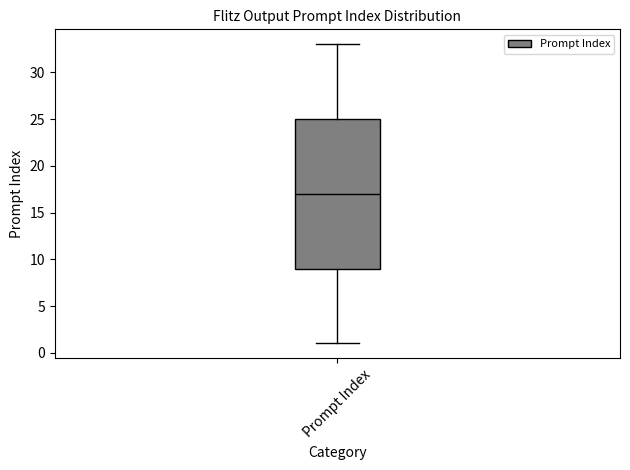

Read this box plot against the y-axis: the position of the median line, the range covered by the box, and the ends of both whiskers. The values are not printed on the chart, so give them approximately, as read against the axis.

median 17, box 9 to 25, whiskers 1 to 33